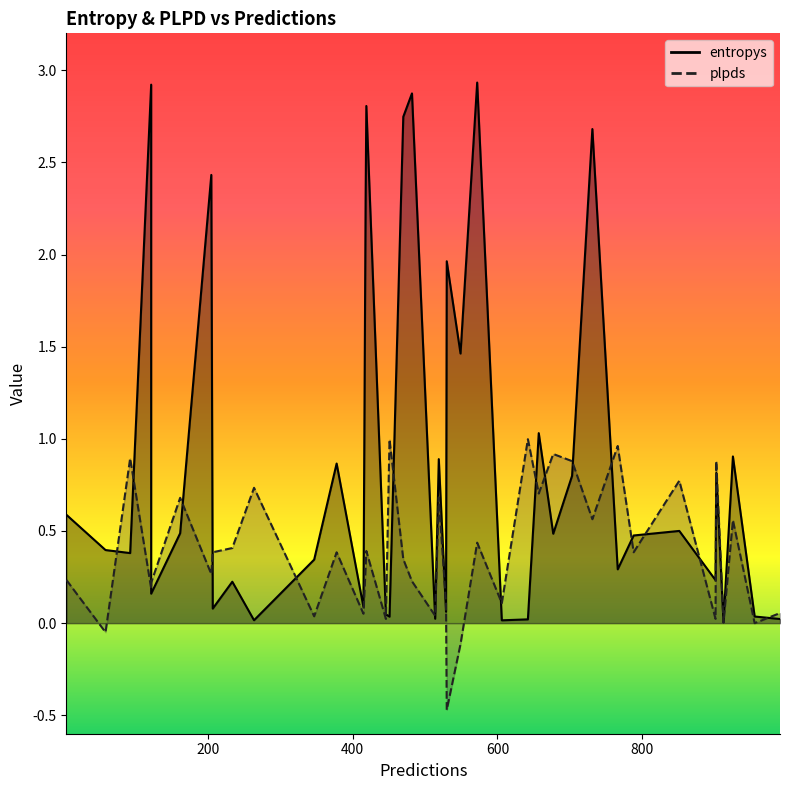

What is the maximum value for entropys?

2.9